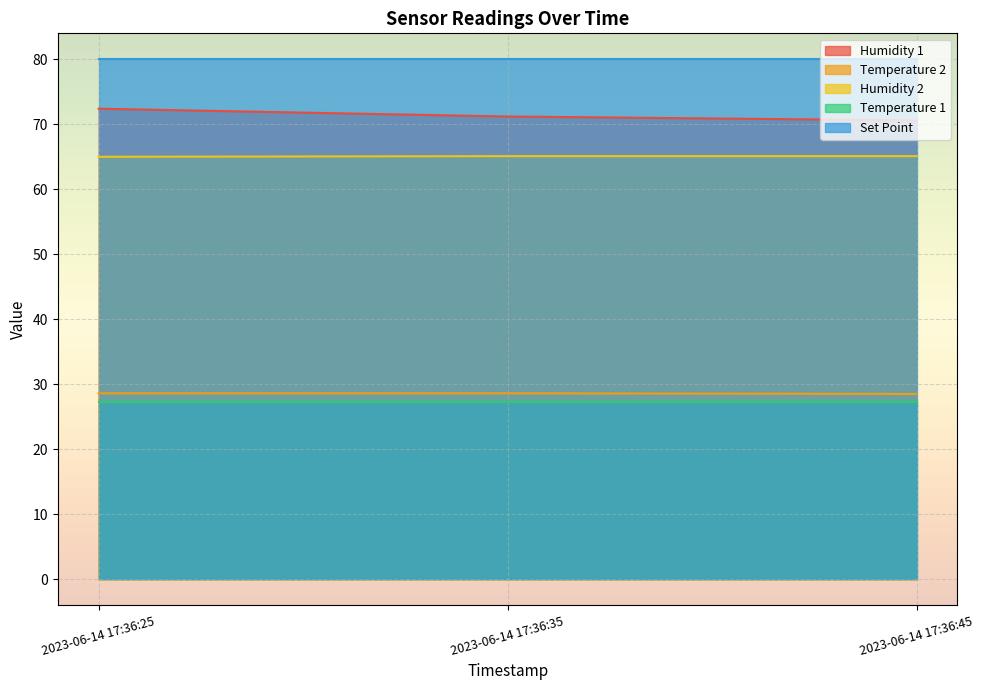

True or false: Humidity 1 has a value of 72.4 at 2023-06-14 17:36:25.

True